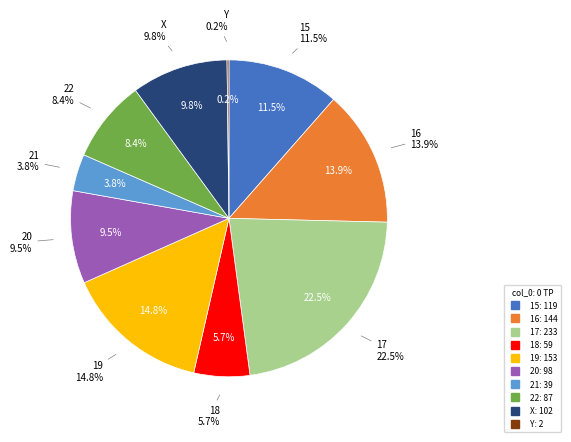

How much of the chart is everything except 20?

90.5%